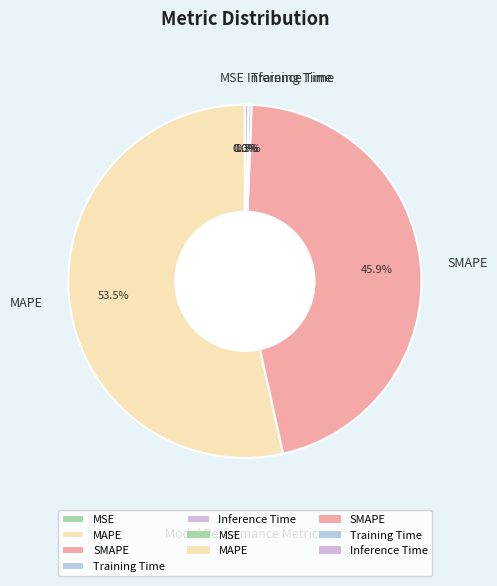

Between MAPE and Training Time, which is larger?

MAPE